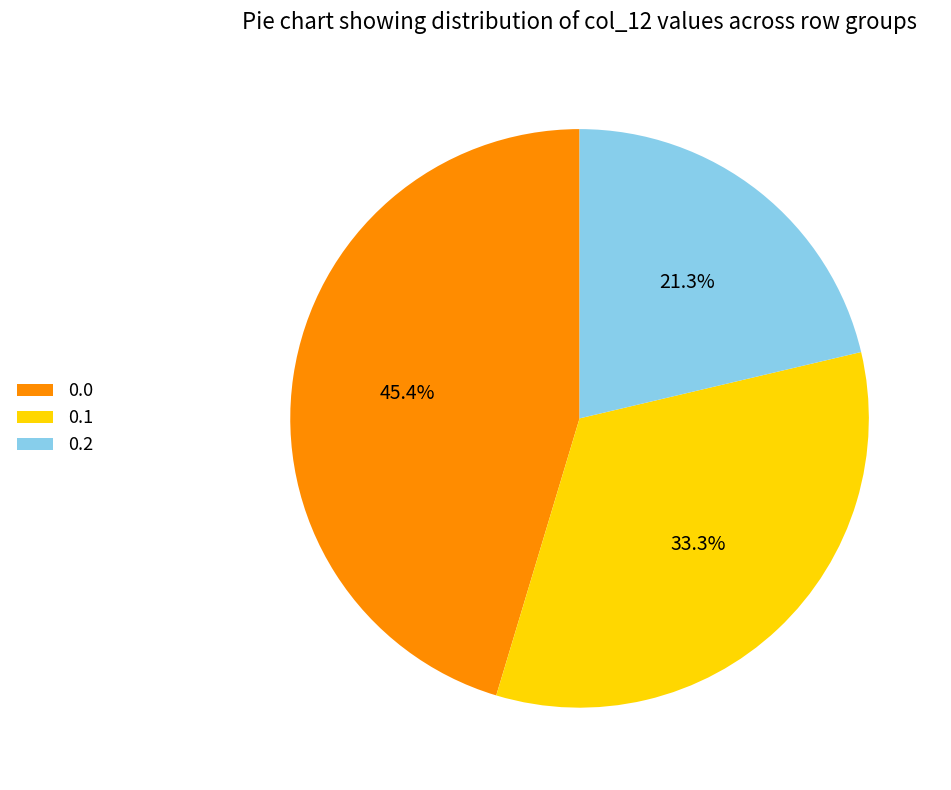

Is there a majority slice in this chart?

No